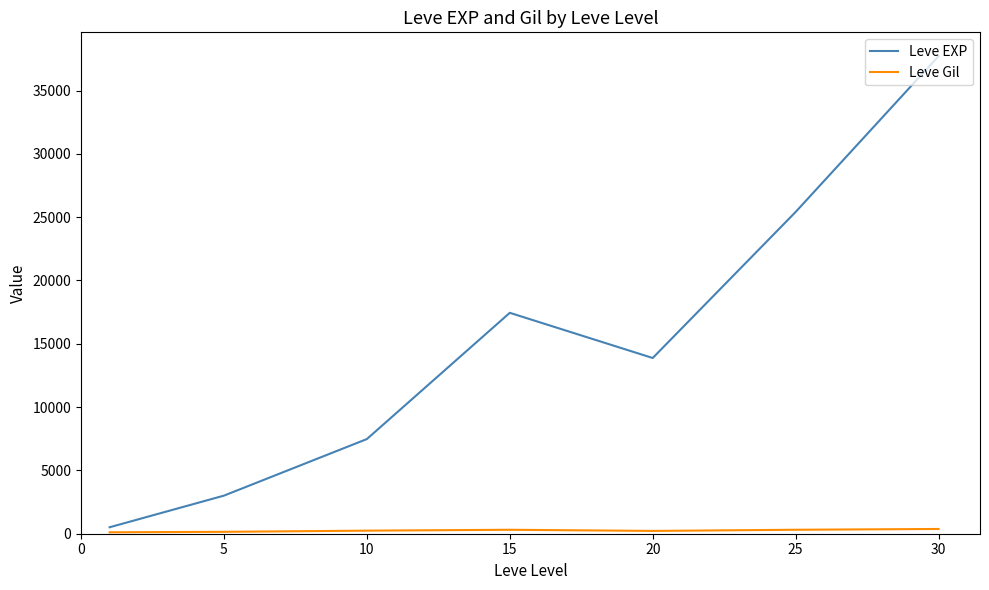

How many series are shown in this chart?

2